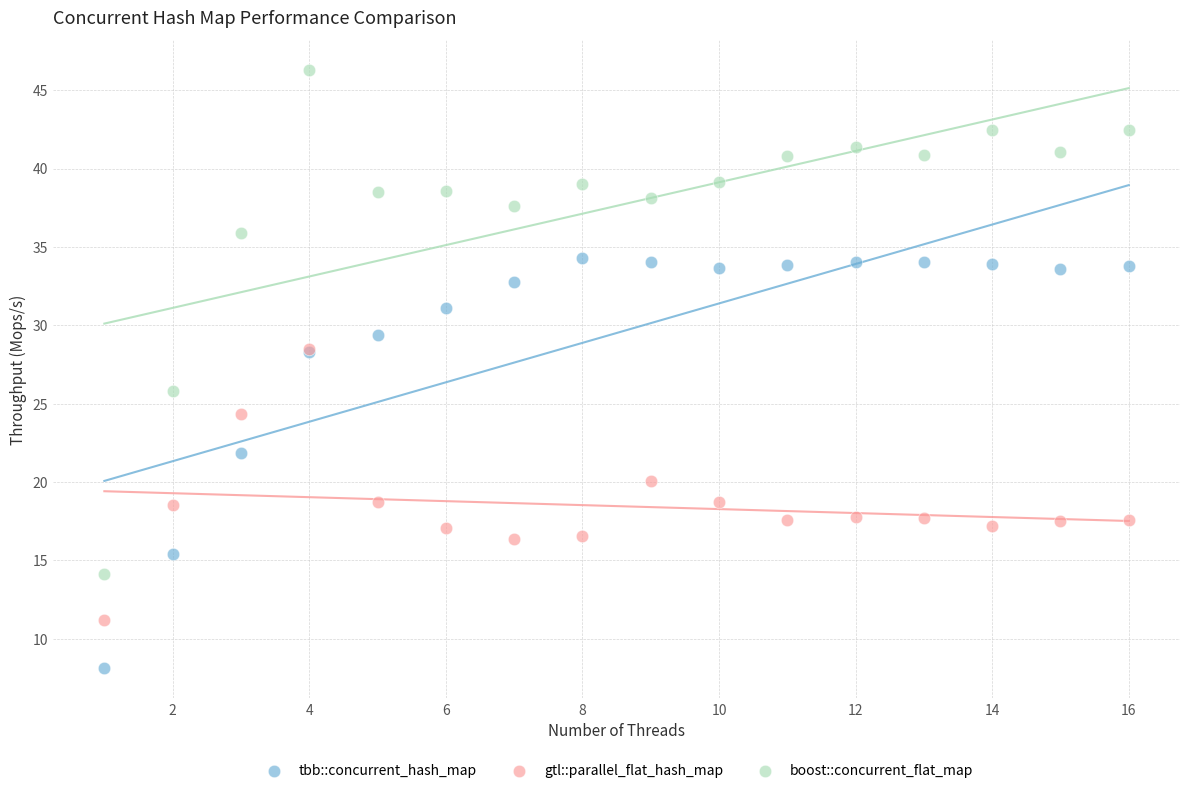

In the boost::concurrent_flat_map series, what Y value is closest to 30?

25.8